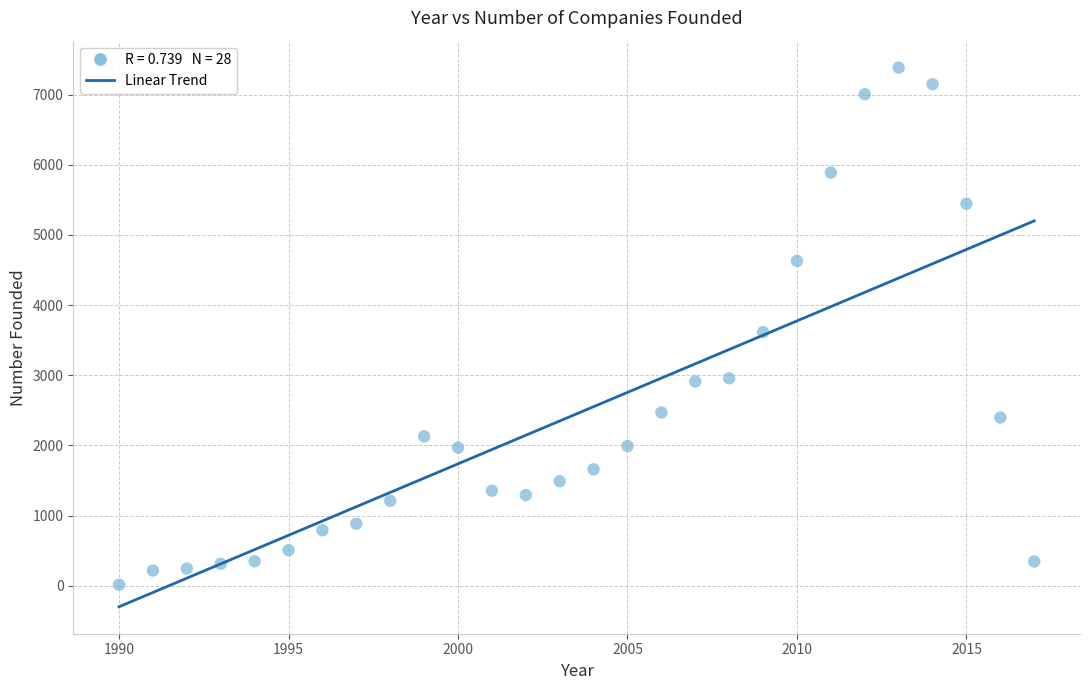

What is the range of X values (max minus min)?

27